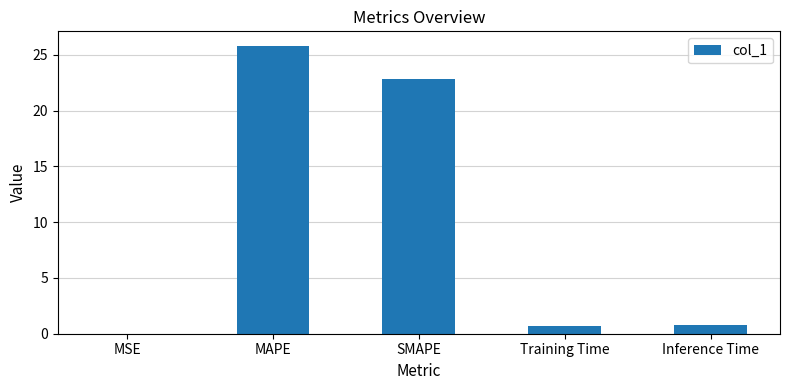

Are the bars grouped side by side (vs. stacked)?

No